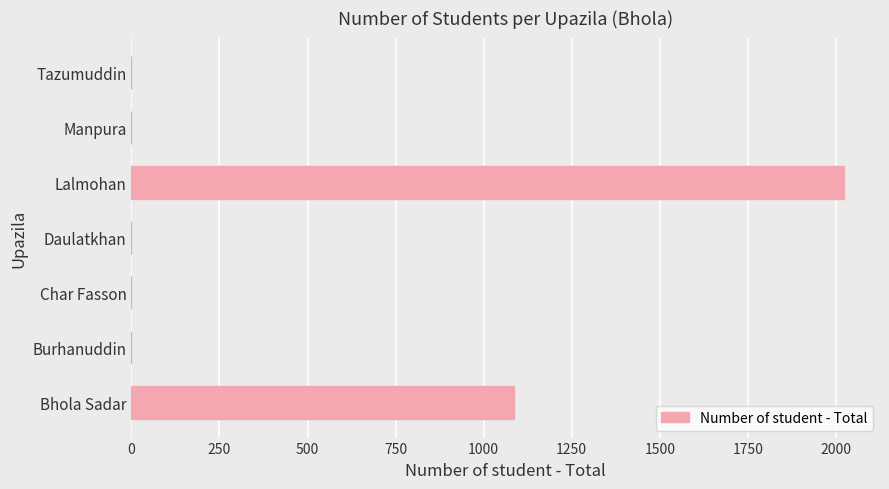

Where is the data nearest to the value 1012?

Bhola Sadar